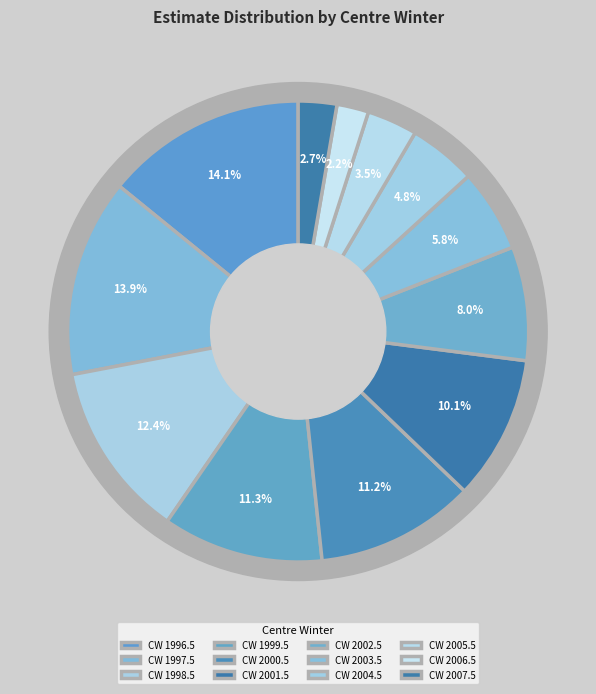

To the nearest percent, what is the difference between the largest and smallest slice percentages?

12%